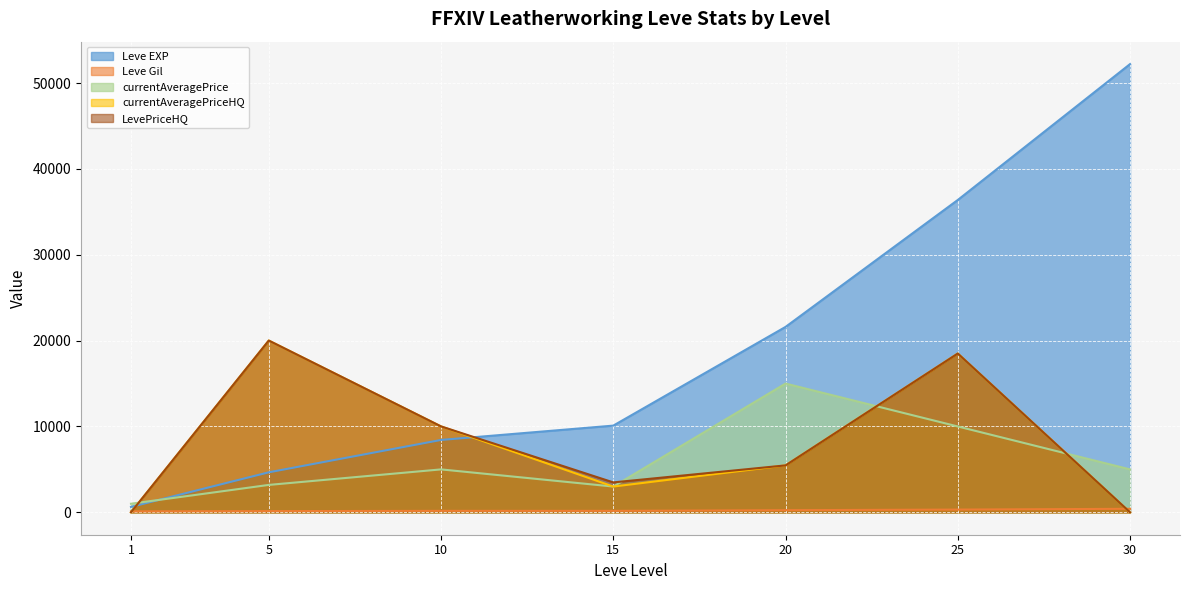

What is the total value across all series at 30?

57630